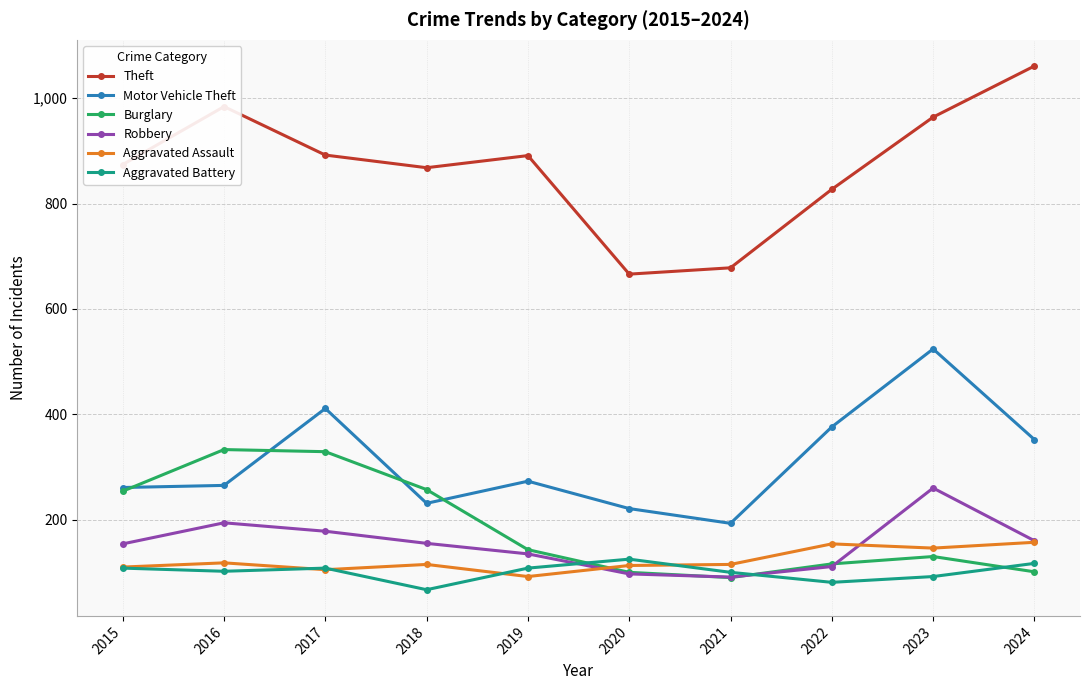

Is it true that Robbery equals 60 at 2018?

False